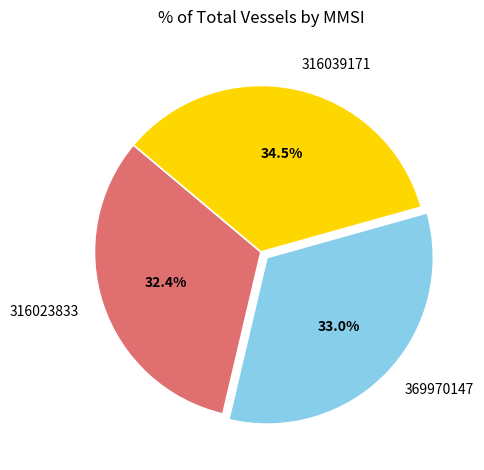

How many slices are in this pie chart?

3